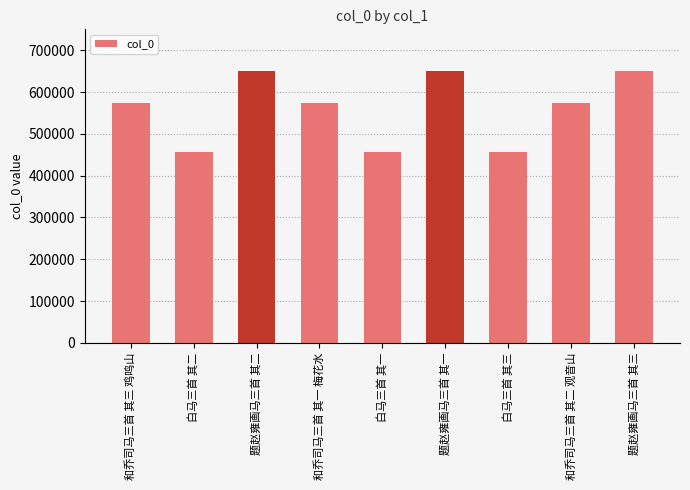

What is the difference between the second highest and minimum values?

195889